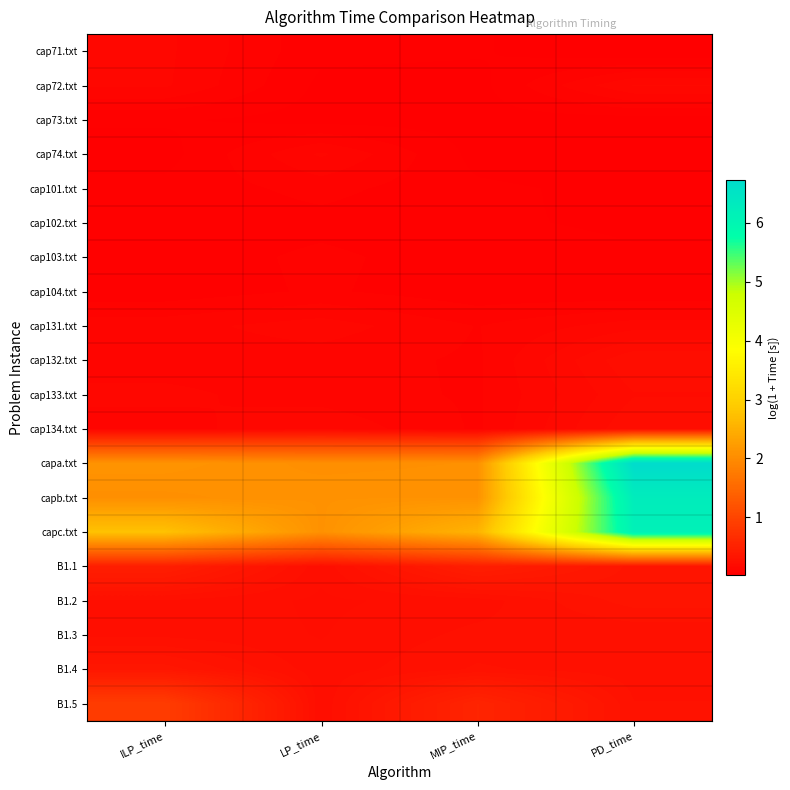

Reading left to right, transcribe all the data shown in this chart.

cap71.txt: ILP_time=0.1	LP_time=0.1	MIP_time=0.1	PD_time=0.0
cap72.txt: ILP_time=0.1	LP_time=0.0	MIP_time=0.0	PD_time=0.2
cap73.txt: ILP_time=0.1	LP_time=0.0	MIP_time=0.0	PD_time=0.0
cap74.txt: ILP_time=0.0	LP_time=0.1	MIP_time=0.0	PD_time=0.0
cap101.txt: ILP_time=0.1	LP_time=0.1	MIP_time=0.1	PD_time=0.0
cap102.txt: ILP_time=0.1	LP_time=0.1	MIP_time=0.1	PD_time=0.0
cap103.txt: ILP_time=0.1	LP_time=0.1	MIP_time=0.1	PD_time=0.1
cap104.txt: ILP_time=0.1	LP_time=0.1	MIP_time=0.1	PD_time=0.1
cap131.txt: ILP_time=0.1	LP_time=0.1	MIP_time=0.1	PD_time=0.1
cap132.txt: ILP_time=0.1	LP_time=0.1	MIP_time=0.1	PD_time=0.2
cap133.txt: ILP_time=0.1	LP_time=0.1	MIP_time=0.1	PD_time=0.2
cap134.txt: ILP_time=0.1	LP_time=0.2	MIP_time=0.1	PD_time=0.2
capa.txt: ILP_time=2.1	LP_time=2.1	MIP_time=2.1	PD_time=6.7
capb.txt: ILP_time=2.1	LP_time=2.1	MIP_time=2.1	PD_time=6.3
capc.txt: ILP_time=2.8	LP_time=2.1	MIP_time=2.6	PD_time=6.1
B1.1: ILP_time=0.5	LP_time=0.2	MIP_time=0.5	PD_time=0.3
B1.2: ILP_time=0.3	LP_time=0.2	MIP_time=0.2	PD_time=0.3
B1.3: ILP_time=0.3	LP_time=0.2	MIP_time=0.3	PD_time=0.3
B1.4: ILP_time=0.4	LP_time=0.2	MIP_time=0.3	PD_time=0.3
B1.5: ILP_time=0.9	LP_time=0.2	MIP_time=0.5	PD_time=0.3